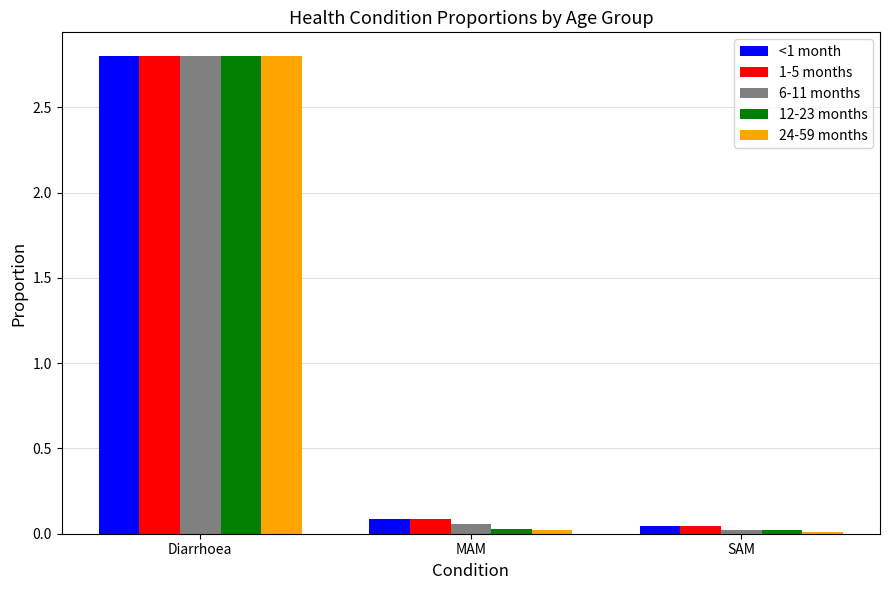

What is the difference between the maximum and minimum values in the 6-11 months series?

2.8